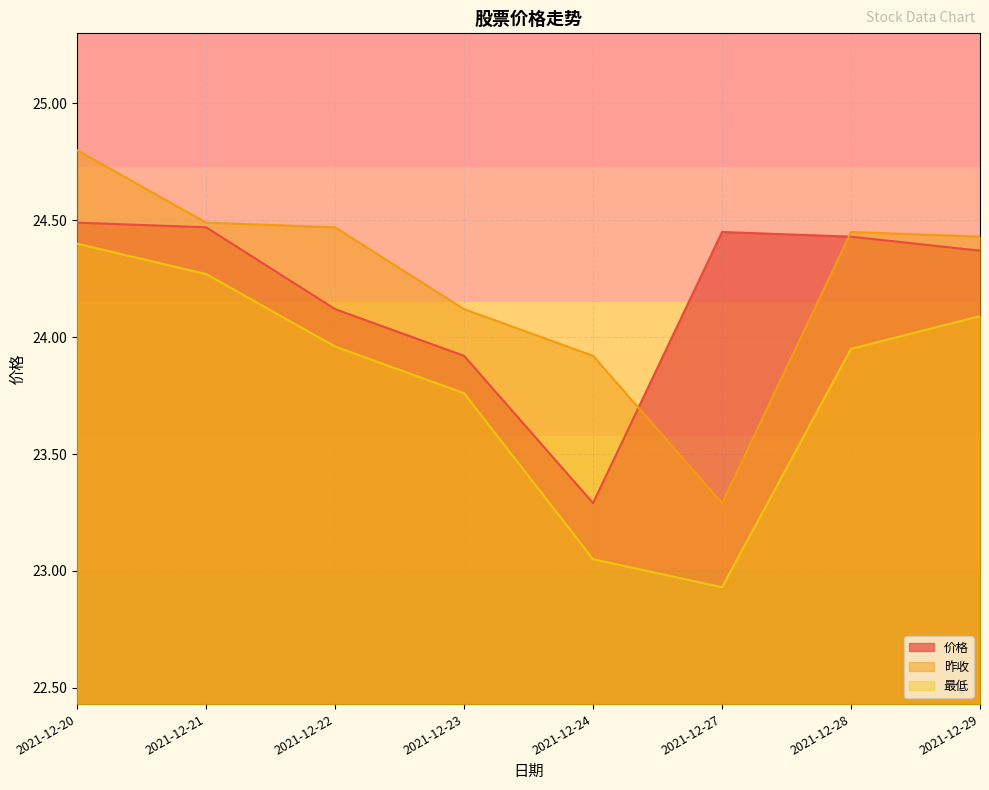

What is the value of the 最低 point at the 6th from the left?

22.9